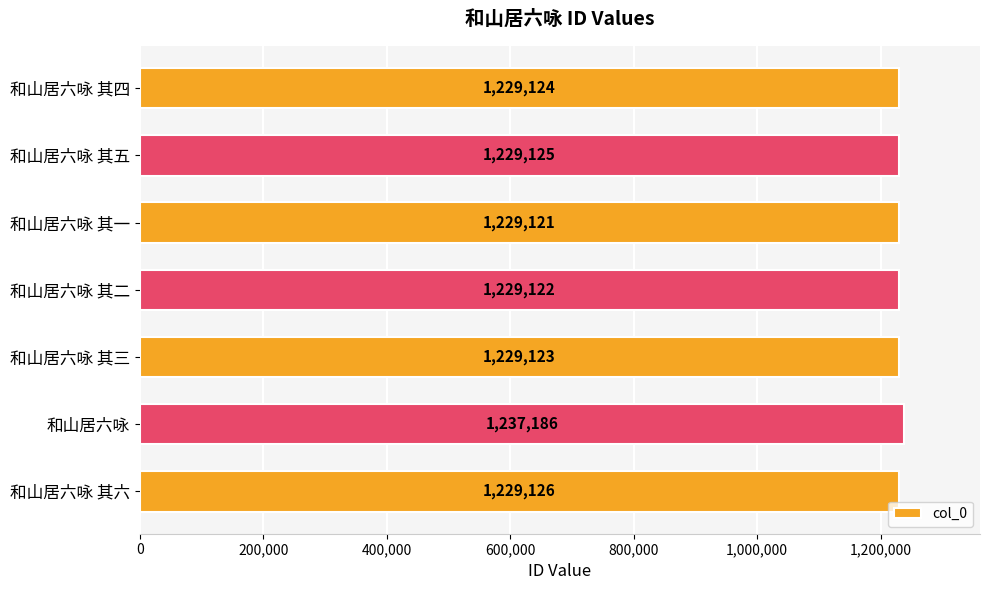

List the labels in order of value, largest first.

和山居六咏, 和山居六咏 其六, 和山居六咏 其五, 和山居六咏 其四, 和山居六咏 其三, 和山居六咏 其二, 和山居六咏 其一